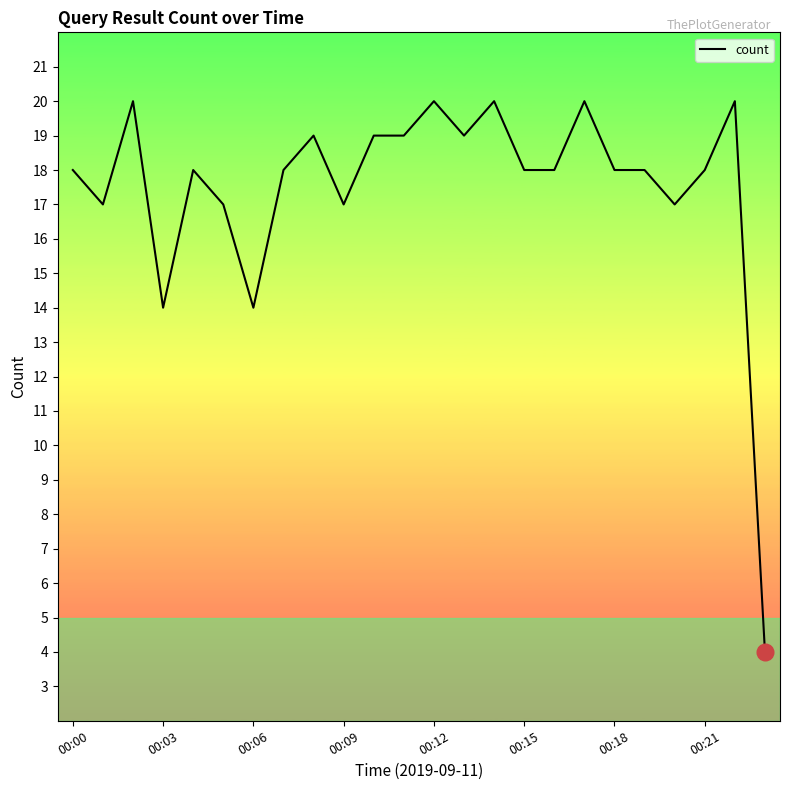

What is the difference between the maximum and minimum values?

16